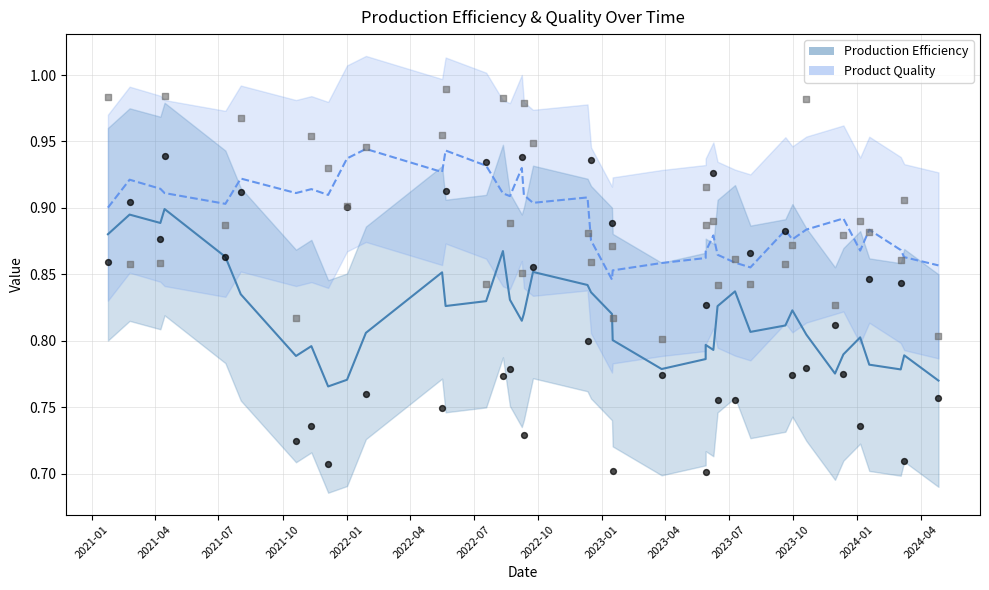

Which series contains the highest Y value?

Product Quality